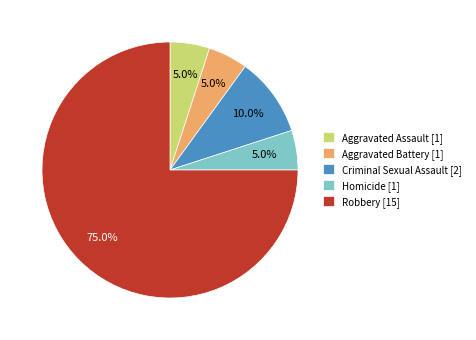

Is the sum of Aggravated Assault and Criminal Sexual Assault greater than half?

No